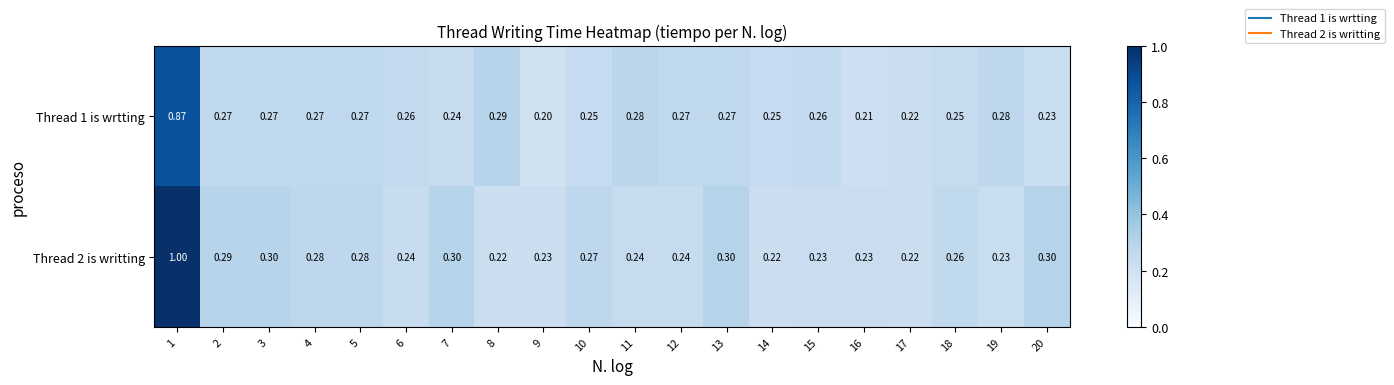

Is the value of Thread 2 is writting at 15 greater than the value of Thread 1 is wrtting at 10?

No